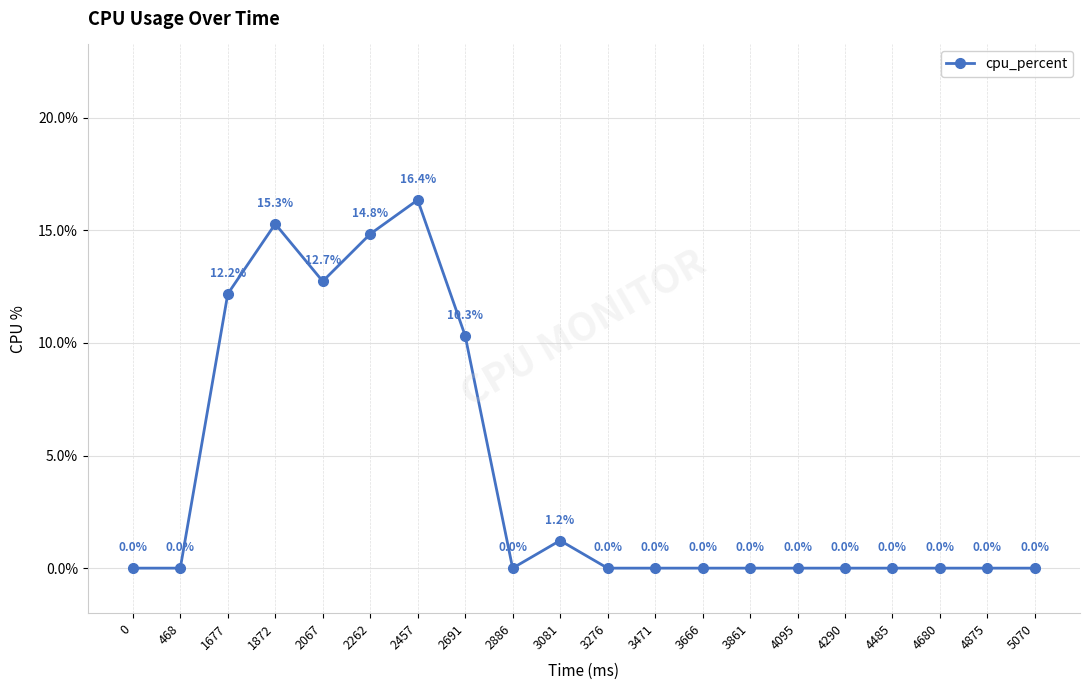

Where is the data nearest to the value 8?

2691